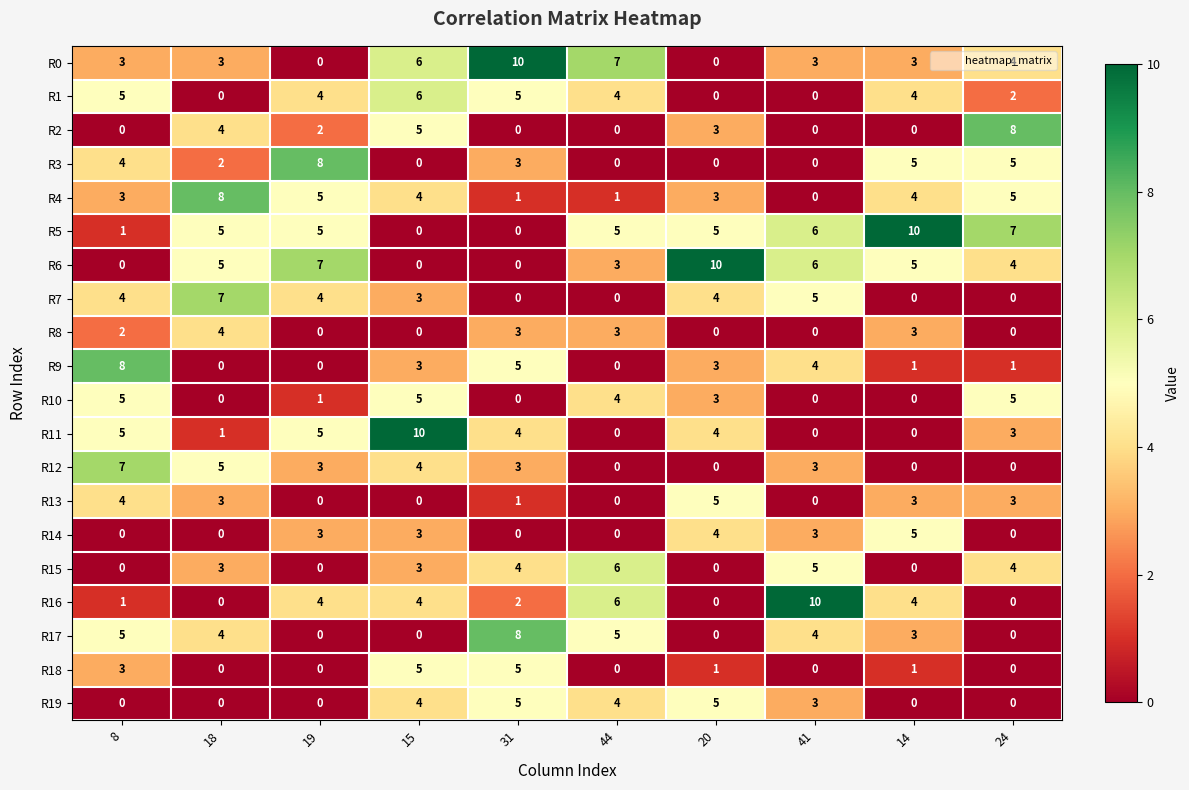

How many categories are shown in the chart?

10